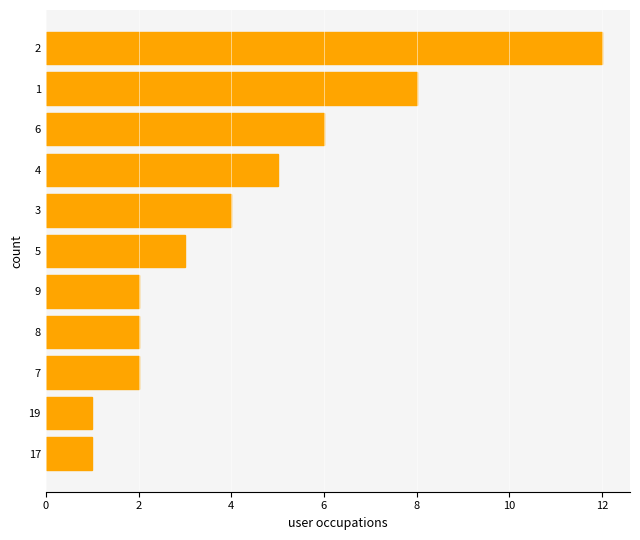

What is the maximum value shown in the chart?

12